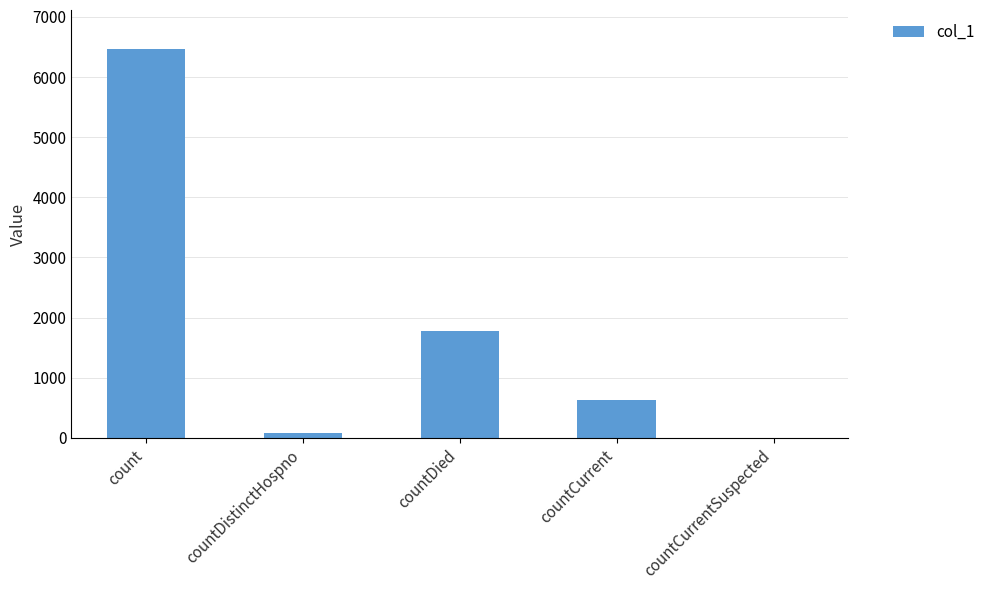

What is the approximate value at countCurrent, to the nearest 100?

600